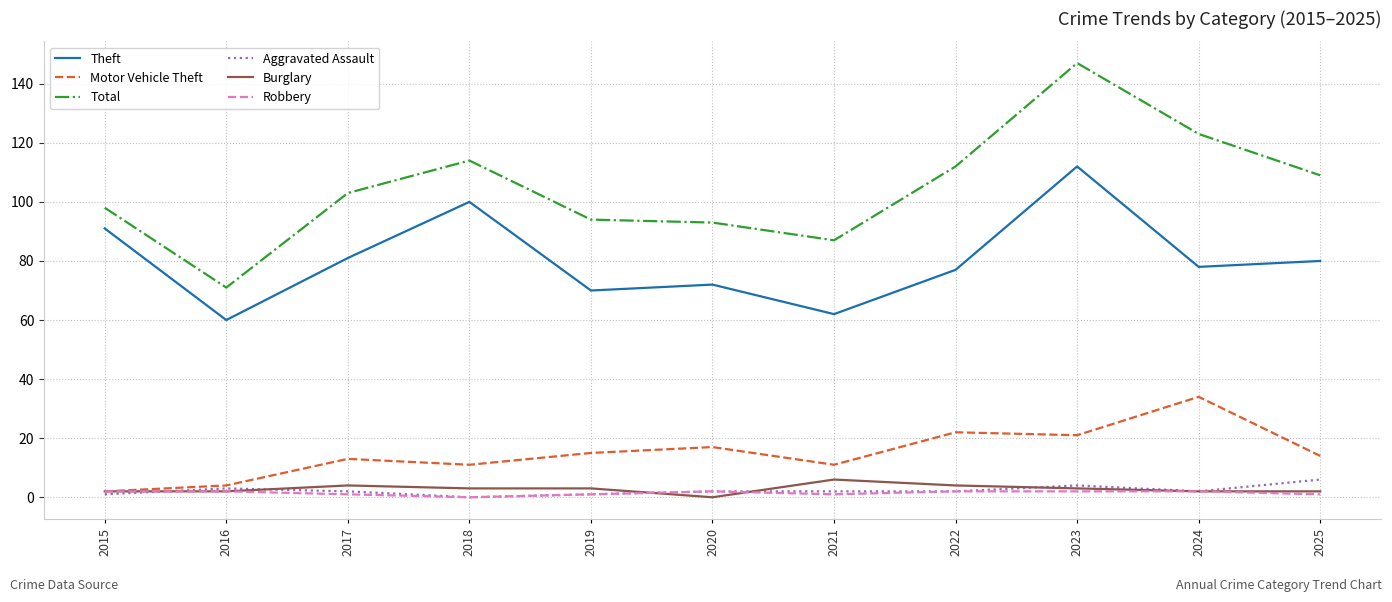

Which category has the highest value across all series?

2023